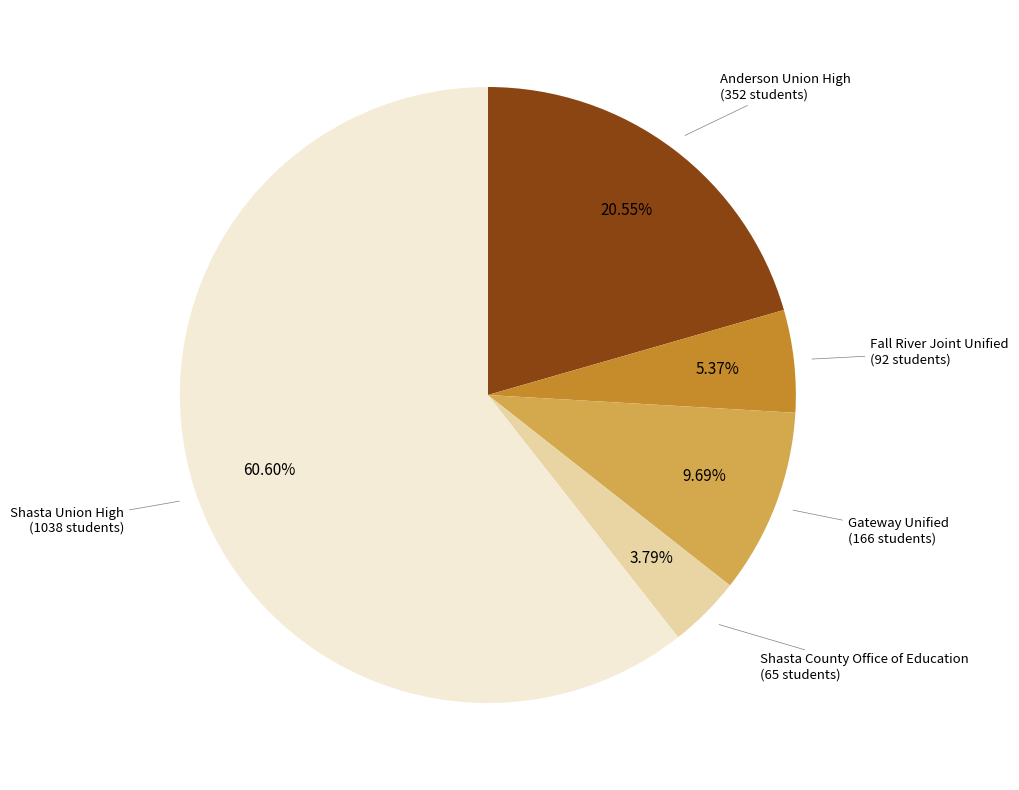

Is there a majority slice in this chart?

Yes